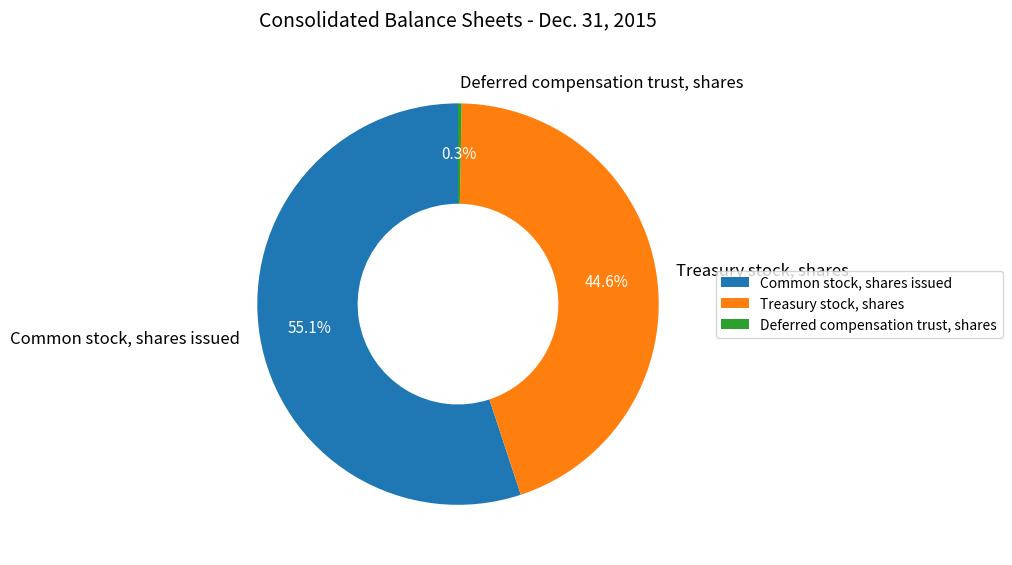

Is Treasury stock, shares the majority of the pie?

No